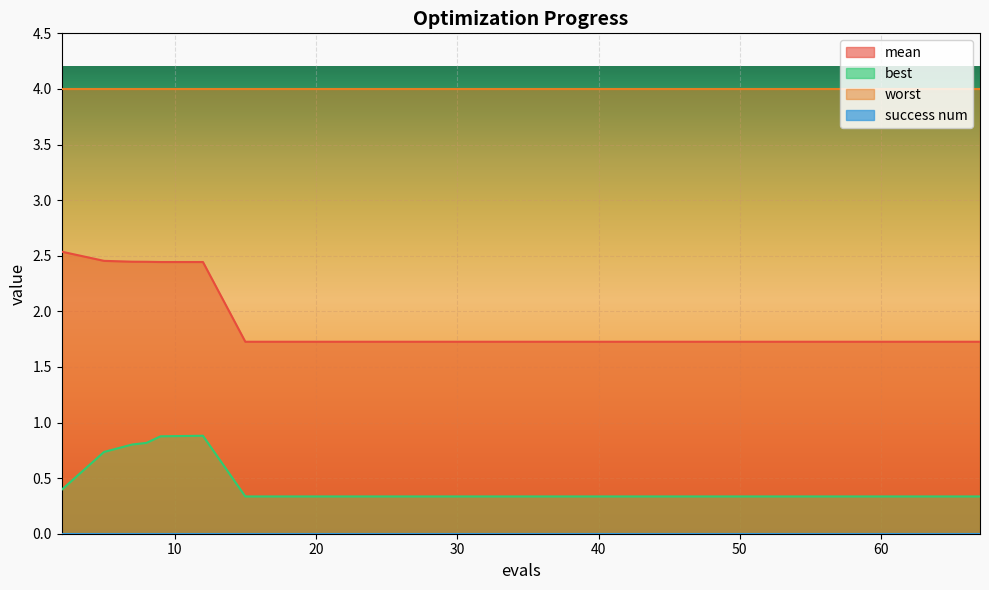

Which series has the largest range (max minus min)?

mean